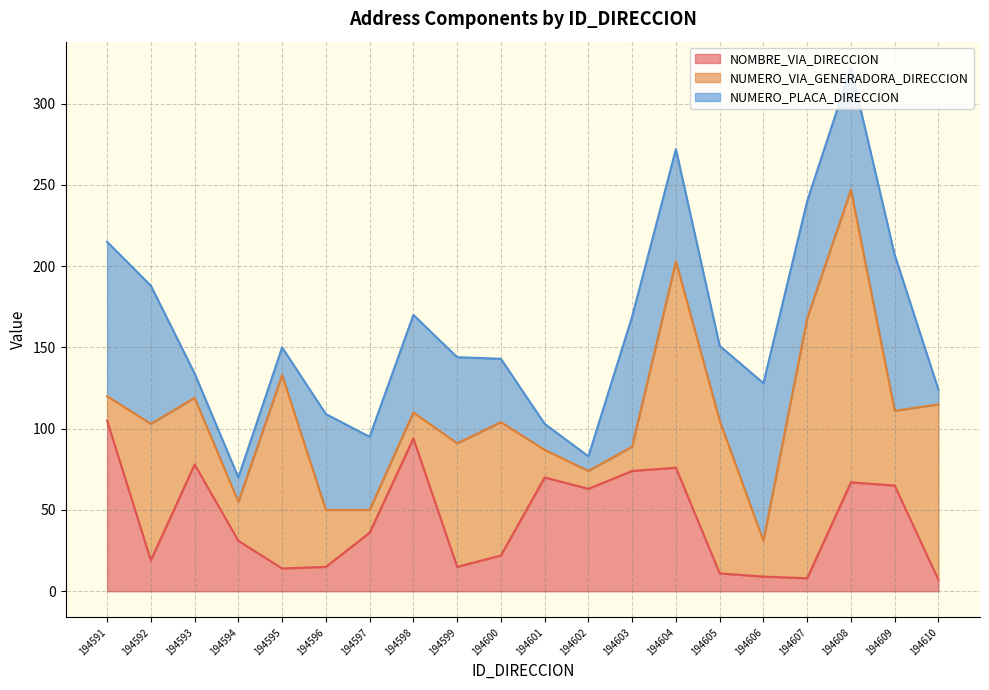

Between which two adjacent categories do NOMBRE_VIA_DIRECCION and NUMERO_PLACA_DIRECCION first intersect?

194591 and 194592